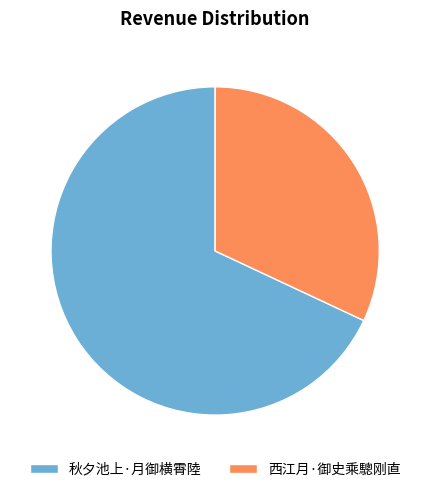

True or false: 西江月·御史乘驄刚直 accounts for 20% of the total.

False